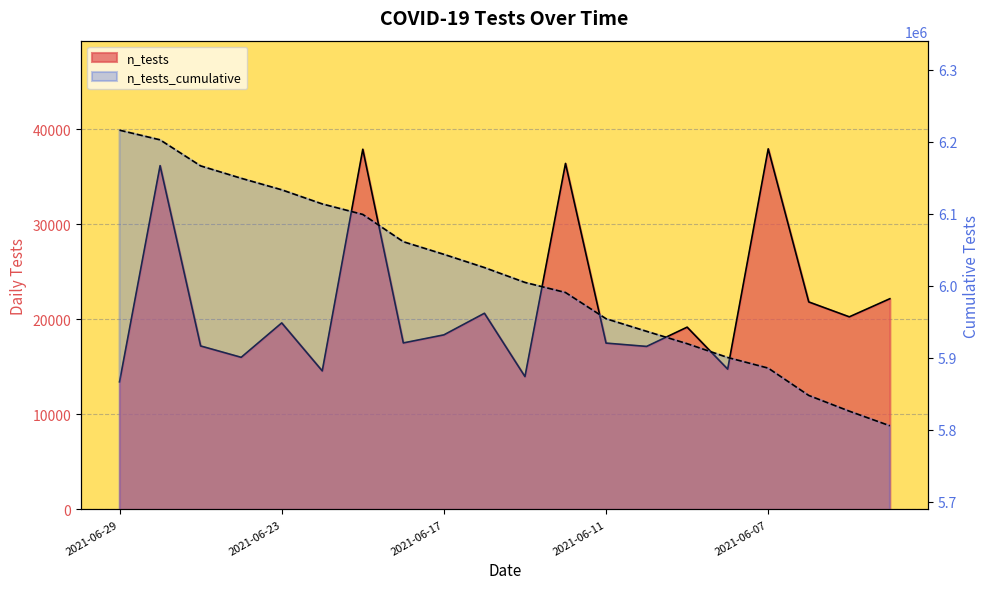

Reading left to right, what are all the values shown in this chart?

n_tests: 13425	36180	17200	16004	19626	14574	37904	17519	18368	20642	13976	36413	17502	17151	19179	14760	37949	21834	20266	22171
n_tests_cumulative: 6215785	6202360	6166180	6148980	6132976	6113350	6098776	6060872	6043353	6024985	6004343	5990367	5953954	5936452	5919301	5900122	5885362	5847413	5825579	5805313